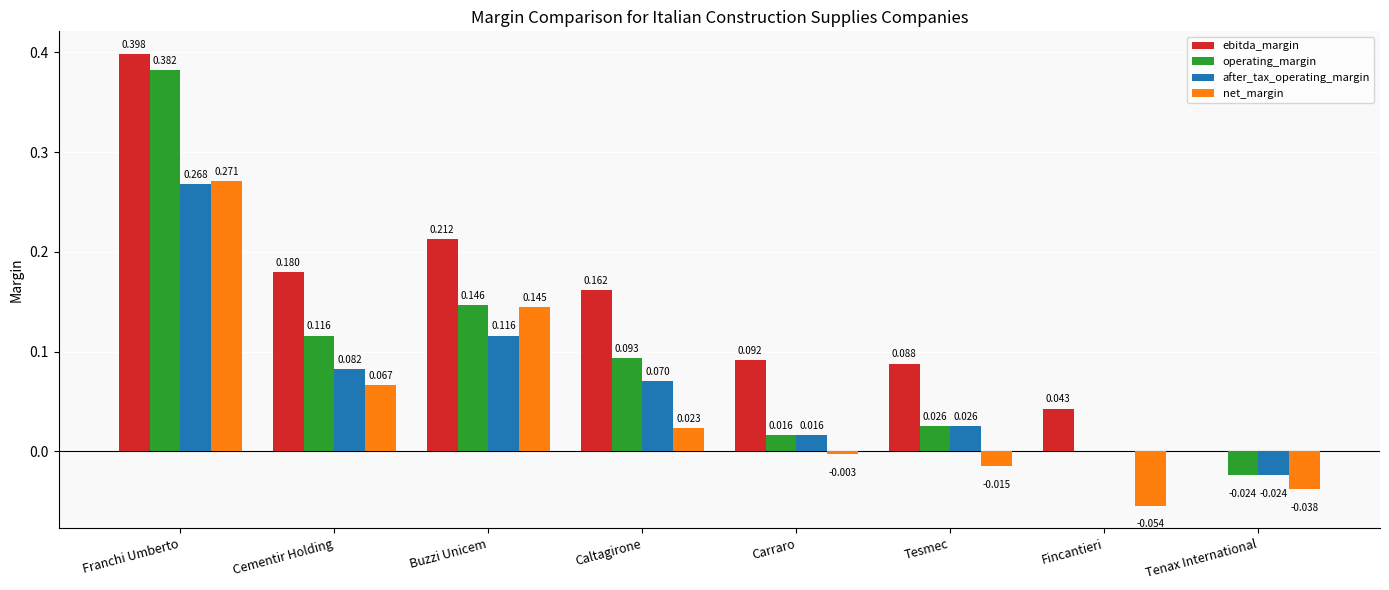

Is the value of after_tax_operating_margin at Franchi Umberto greater than the value of net_margin at Caltagirone?

Yes